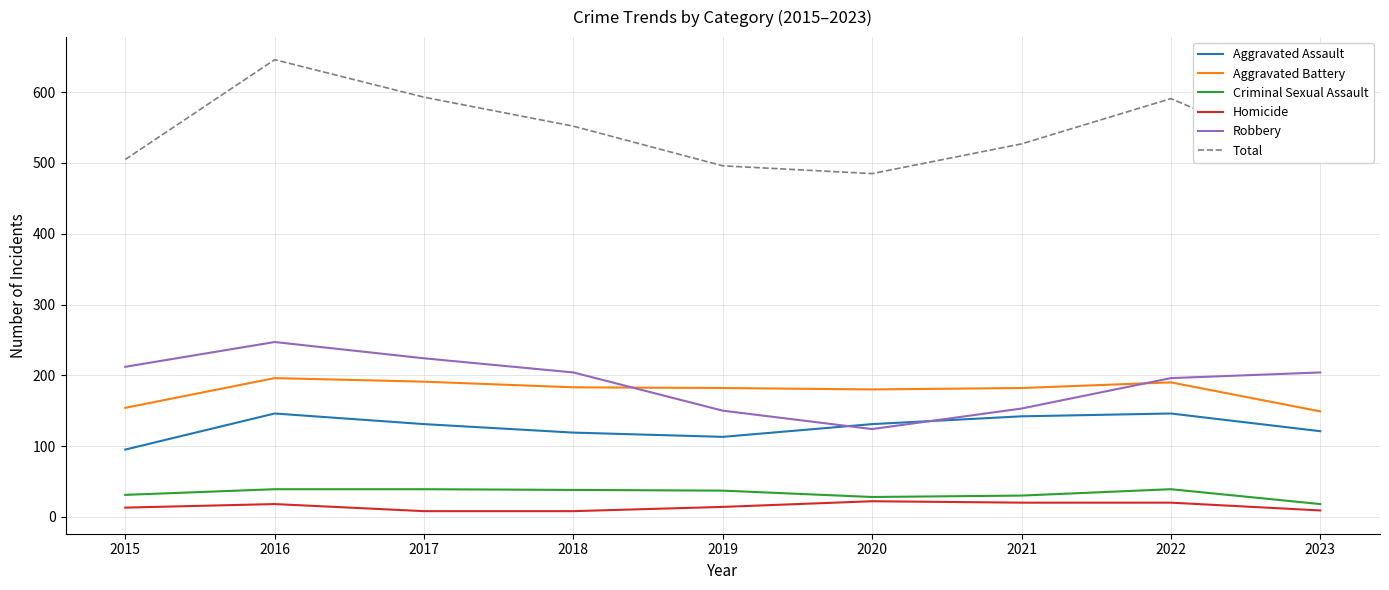

What is the difference between the highest and lowest values at 2022?

571